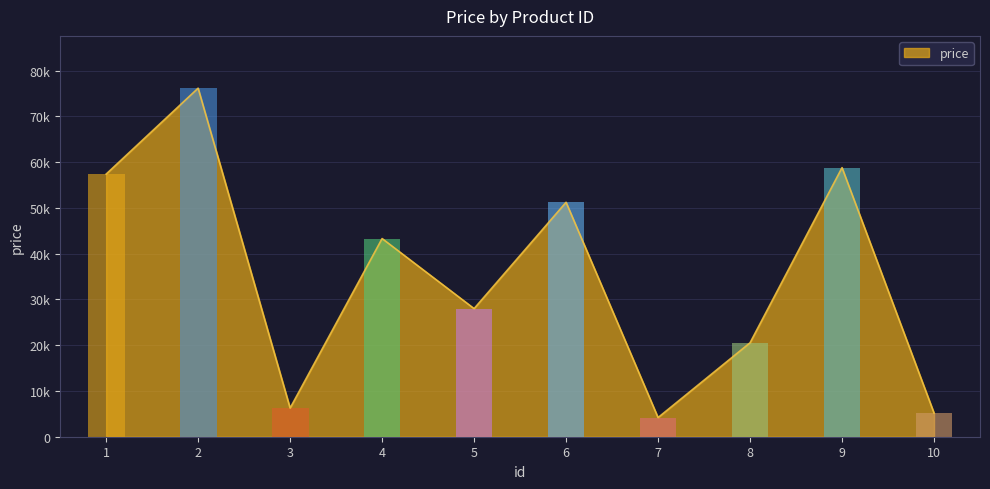

Reading left to right, what are all the values shown in this chart?

1=57374	2=76146	3=6255	4=43291	5=27988	6=51217	7=4184	8=20520	9=58781	10=5182